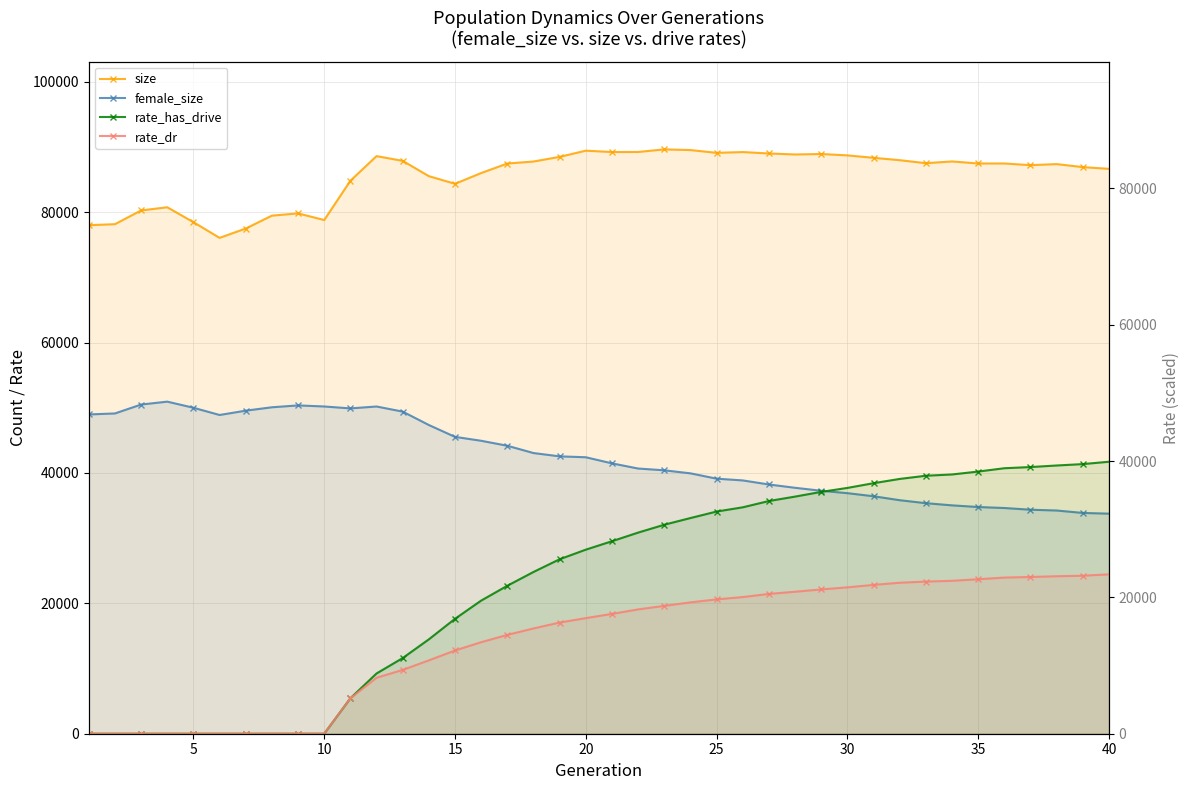

Reading right to left, list all the values displayed in this chart.

size: 86642.0	86906.0	87368.0	87207.0	87463.0	87465.0	87777.0	87509.0	87969.0	88334.0	88706.0	88916.0	88846.0	88998.0	89216.0	89096.0	89522.0	89628.0	89229.0	89221.0	89428.0	88478.0	87765.0	87458.0	85998.0	84348.0	85520.0	87868.0	88594.0	84809.0	78789.0	79809.0	79463.0	77486.0	76057.0	78464.0	80748.0	80262.0	78153.0	77997.0
female_size: 33753.0	33864.0	34237.0	34357.0	34621.0	34771.0	35028.0	35360.0	35817.0	36424.0	36898.0	37267.0	37721.0	38229.0	38852.0	39121.0	39938.0	40403.0	40675.0	41469.0	42405.0	42544.0	43051.0	44171.0	44933.0	45532.0	47351.0	49406.0	50190.0	49900.0	50193.0	50358.0	50071.0	49551.0	48889.0	49998.0	50935.0	50490.0	49125.0	48971.0
rate_has_drive: 39903.0	39557.6	39352.2	39123.5	38950.5	38463.2	38036.0	37848.1	37381.4	36755.5	36062.7	35480.3	34788.7	34140.5	33216.9	32595.3	31642.3	30661.2	29507.1	28242.2	27004.5	25598.1	23730.8	21708.0	19532.3	16859.3	13845.6	11100.2	8836.3	5197.7	0.0	0.0	0.0	0.0	0.0	0.0	0.0	0.0	0.0	0.0
rate_dr: 23382.3	23181.6	23104.3	22995.3	22907.8	22663.0	22434.5	22321.0	22153.1	21833.4	21472.7	21171.3	20830.4	20508.5	20048.4	19710.1	19268.9	18757.0	18237.3	17578.5	16958.4	16311.4	15444.1	14499.3	13426.9	12210.1	10762.3	9361.9	8208.3	5197.7	0.0	0.0	0.0	0.0	0.0	0.0	0.0	0.0	0.0	0.0